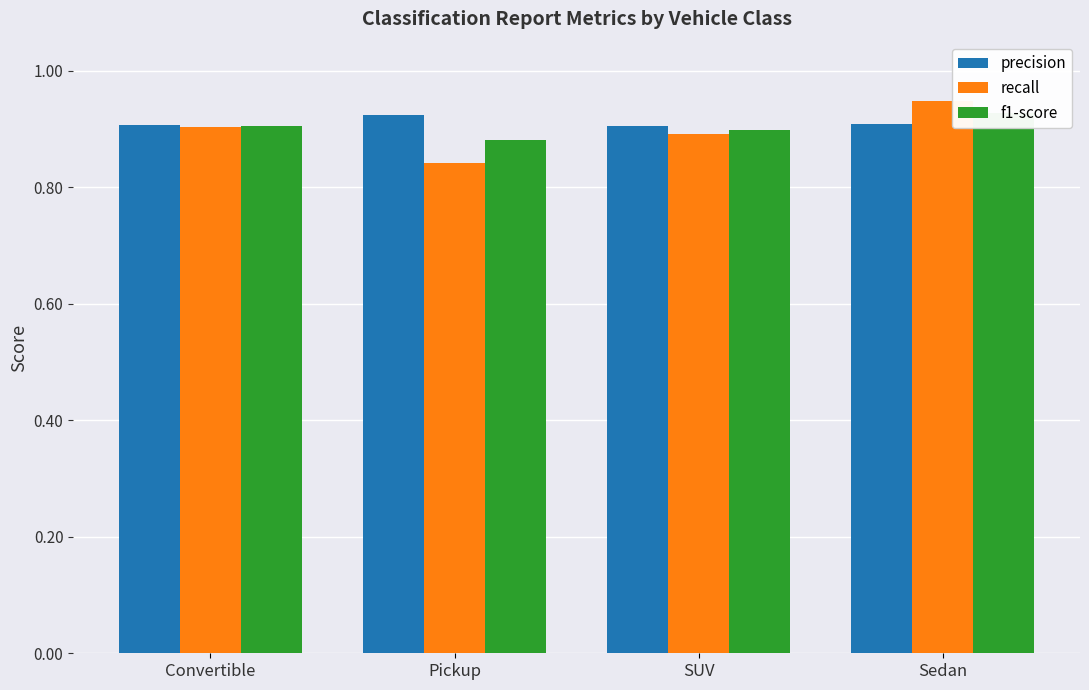

Which series changed the most between SUV and Sedan?

recall